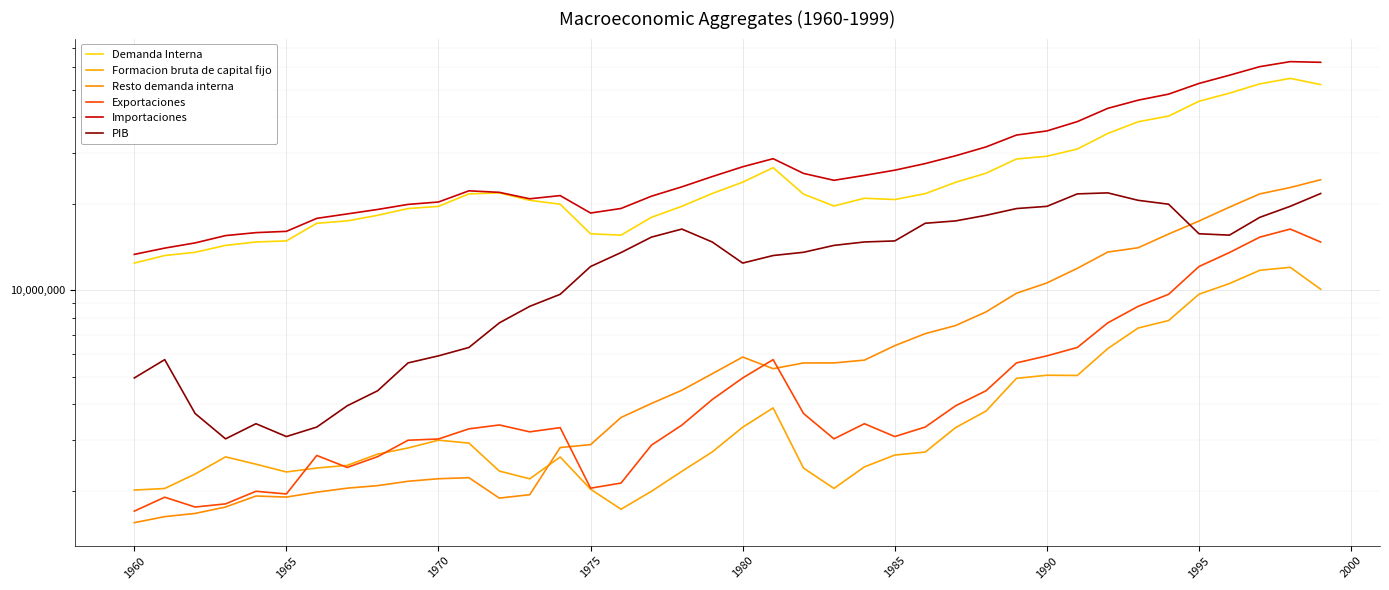

How many data points does each series have?

40